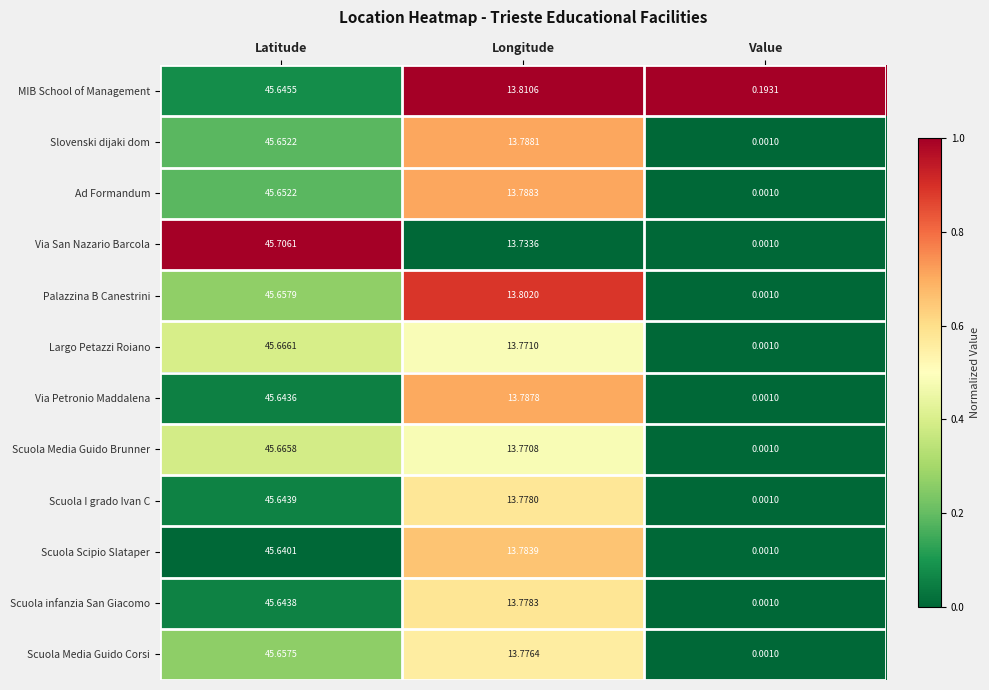

At which category is the sum across all series the highest?

Latitude